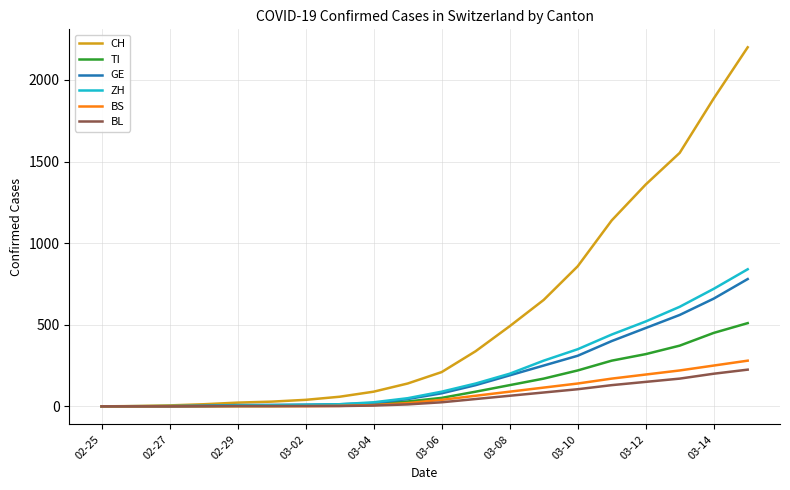

Which series has the widest spread of values?

CH